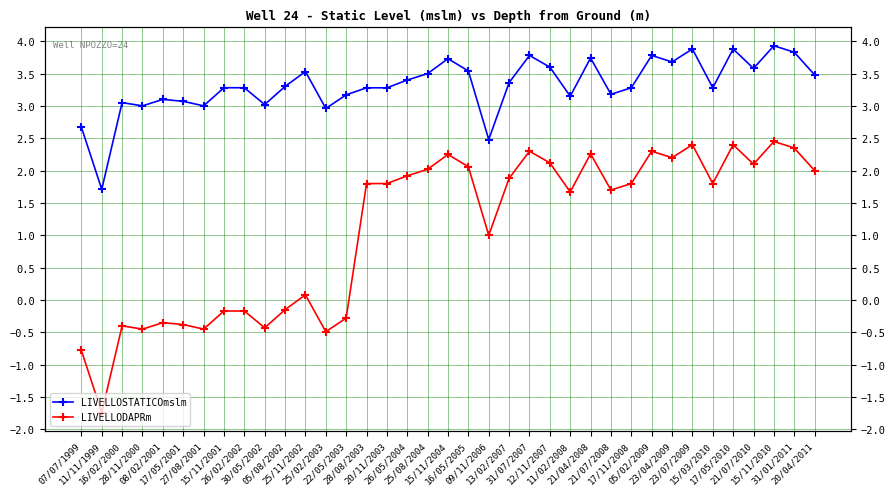

True or false: LIVELLOSTATICOmslm and LIVELLODAPRm cross at least once.

False